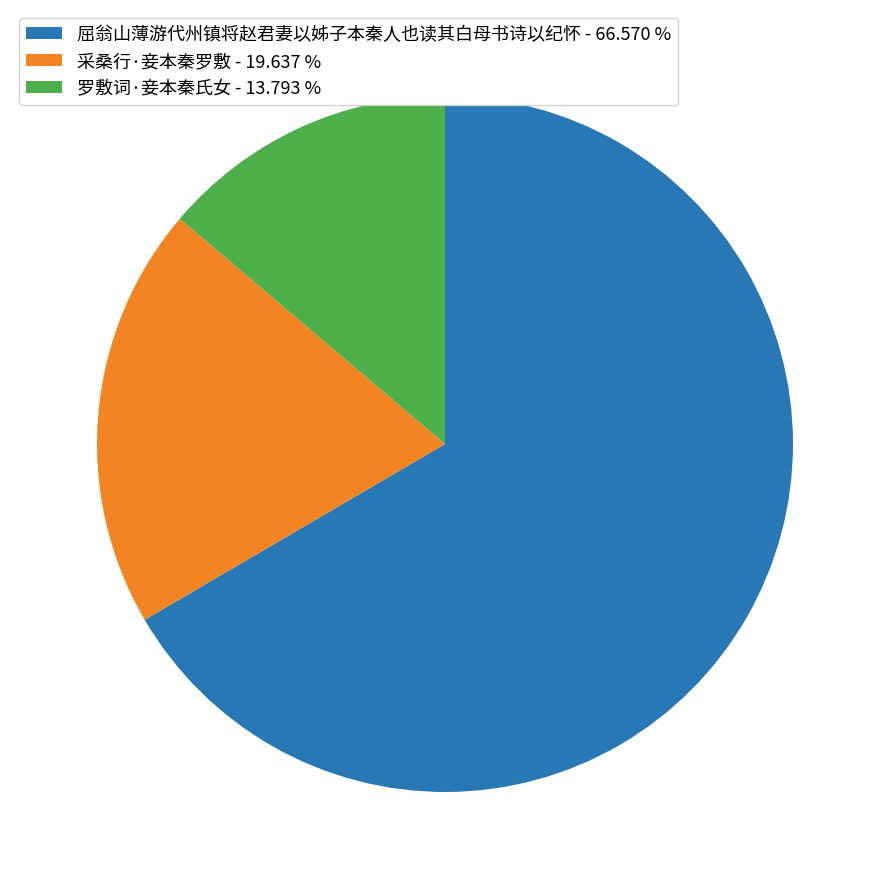

What is the largest slice in the pie chart?

屈翁山薄游代州镇将赵君妻以姊子本秦人也读其白母书诗以纪怀